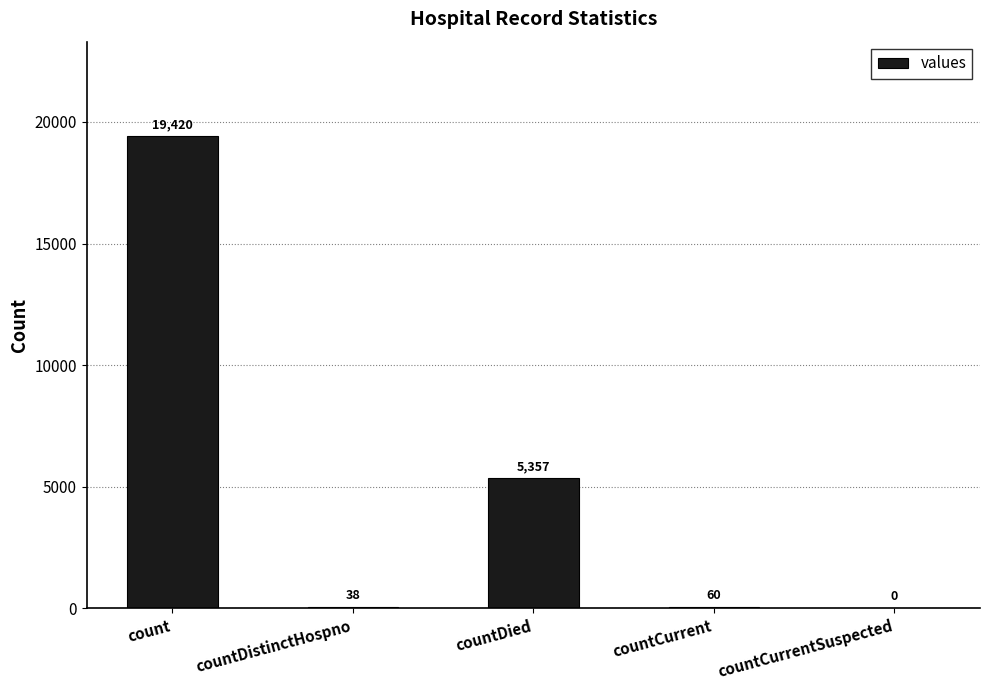

Reading right to left, list all the values displayed in this chart.

countCurrentSuspected=0	countCurrent=60	countDied=5357	countDistinctHospno=38	count=19420